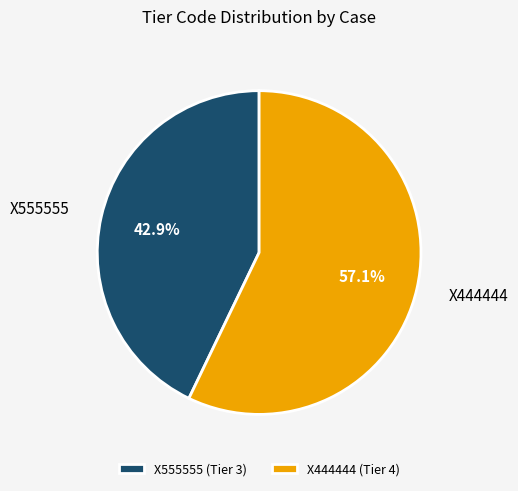

Is it true that X444444 is 57% of the pie?

True